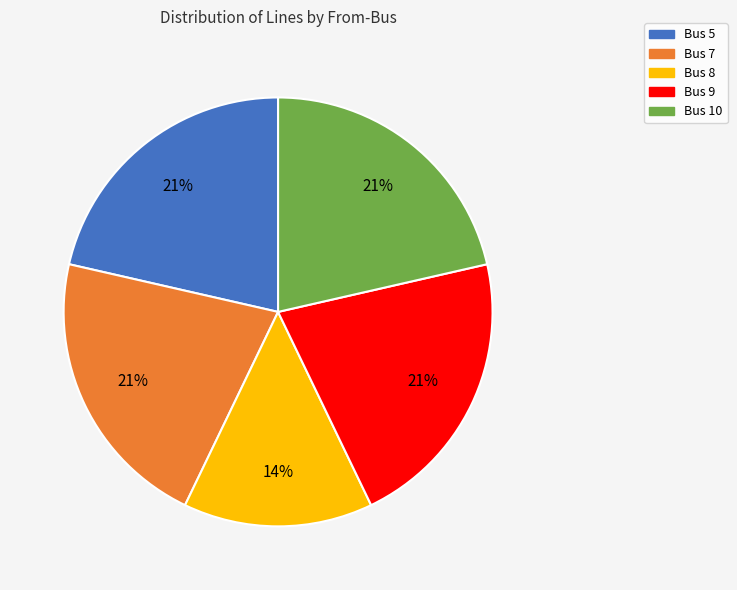

What is the smallest slice in the pie chart?

Bus 8